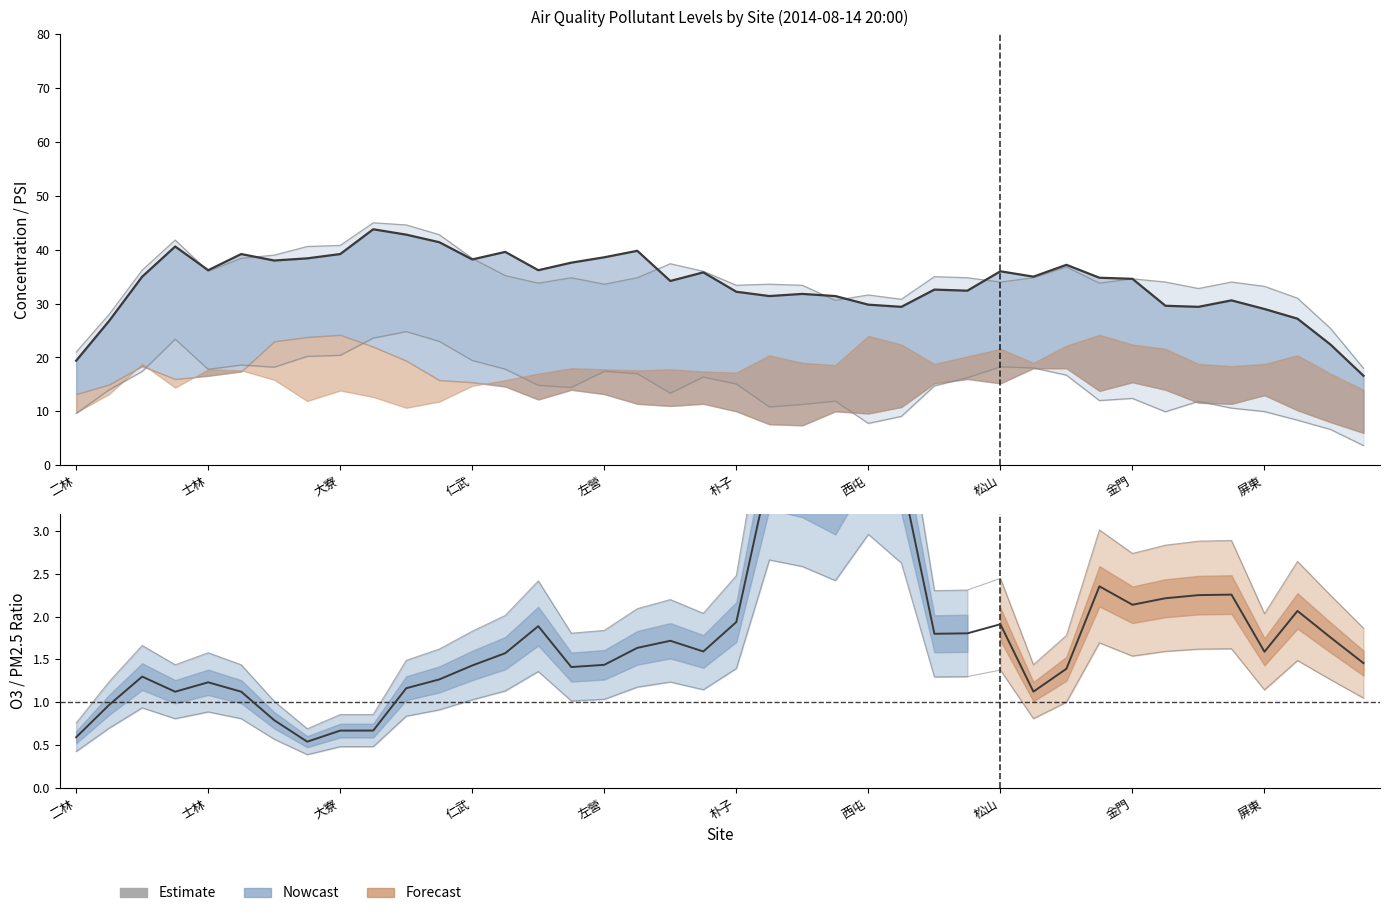

Does the chart have visible grid lines?

No